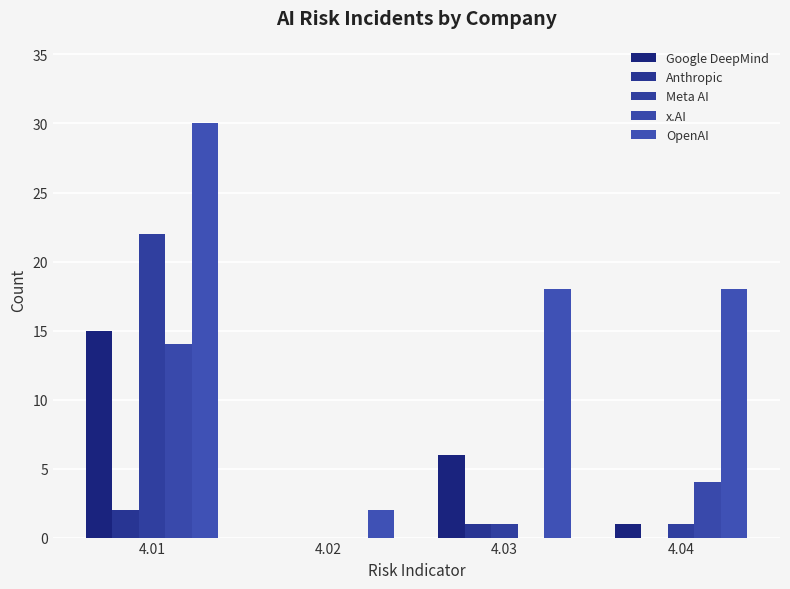

Does the chart contain stacked bars?

No